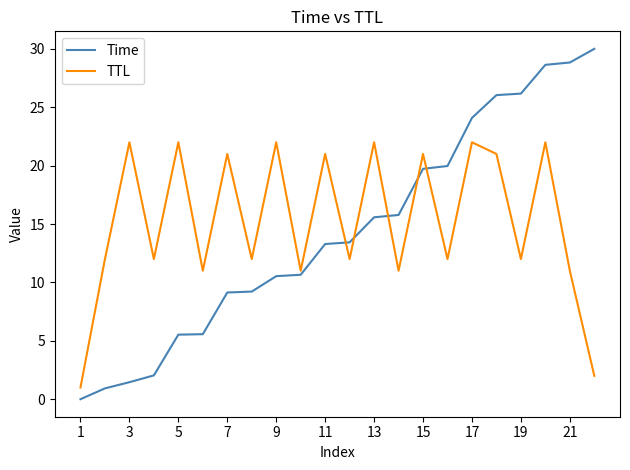

What is the maximum value for Time?

30.0